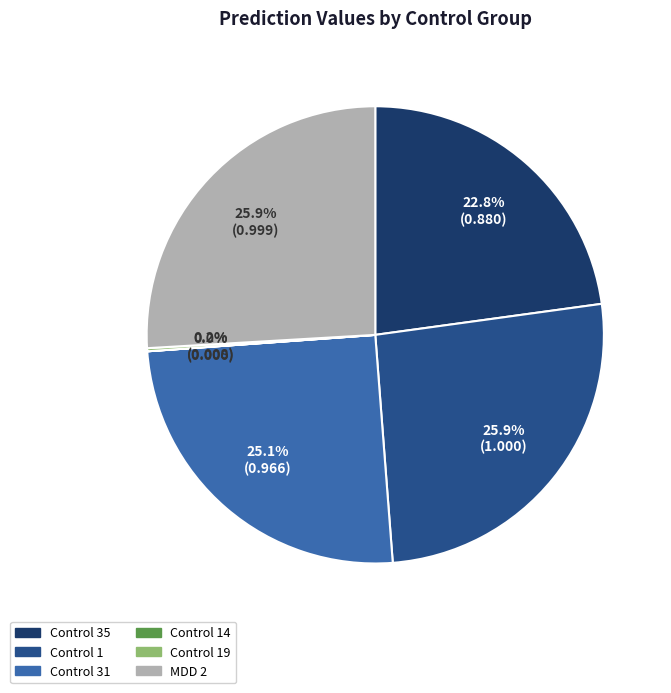

Is it true that Control 35 is 23% of the pie?

True